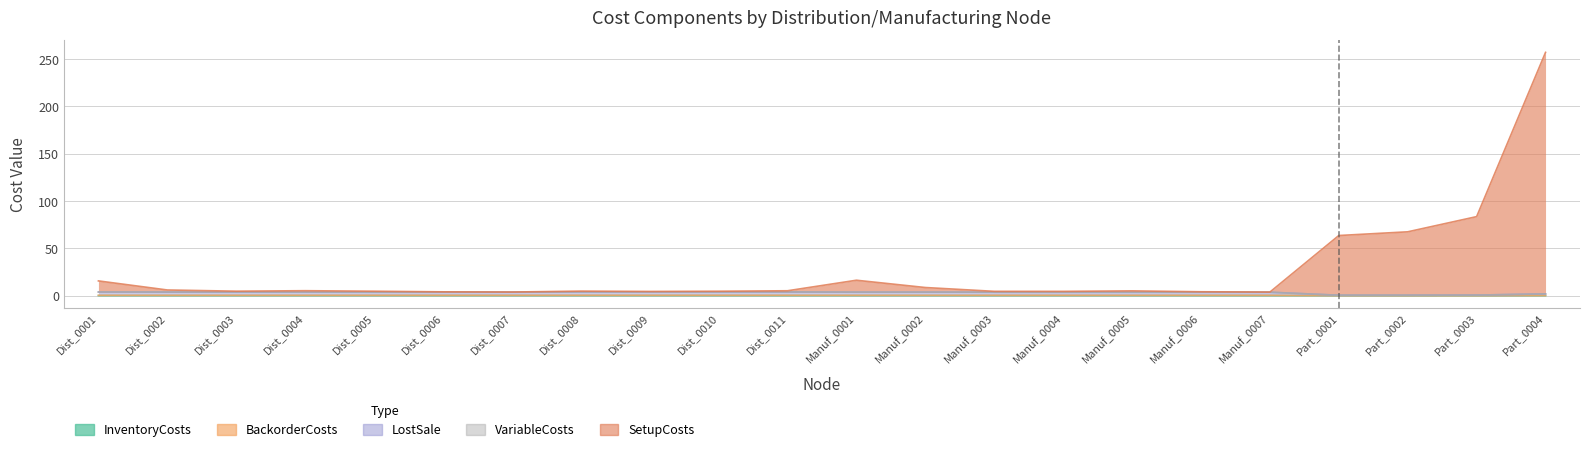

How many categories are shown in the chart?

22